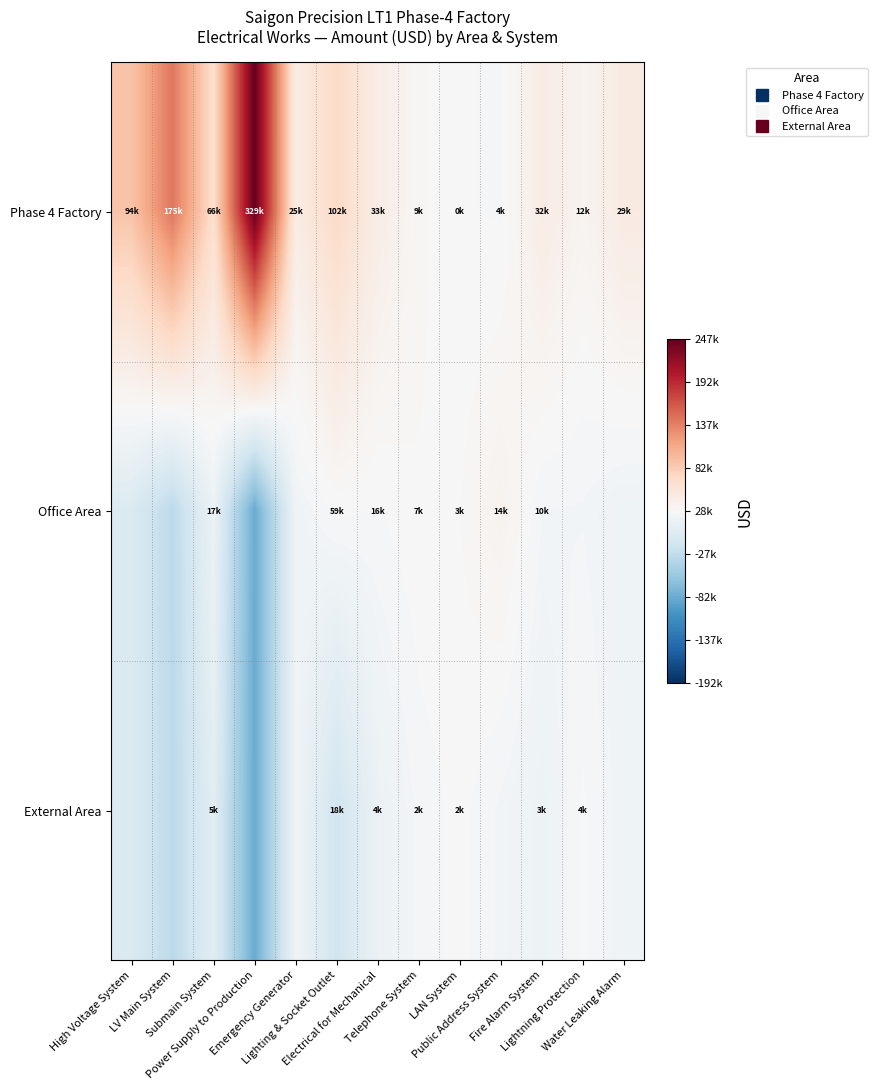

Which series has the largest total across all categories?

Phase 4 Factory